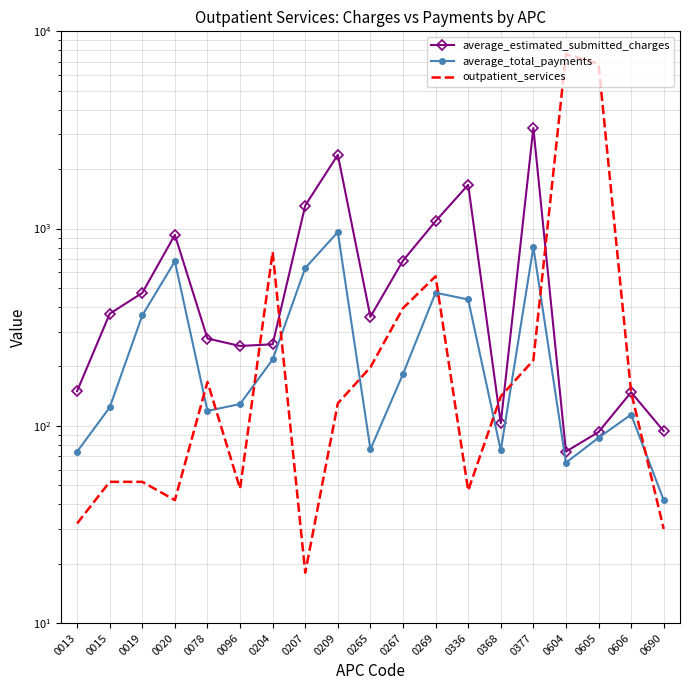

True or false: outpatient_services has a value of 43 at 0690.

False